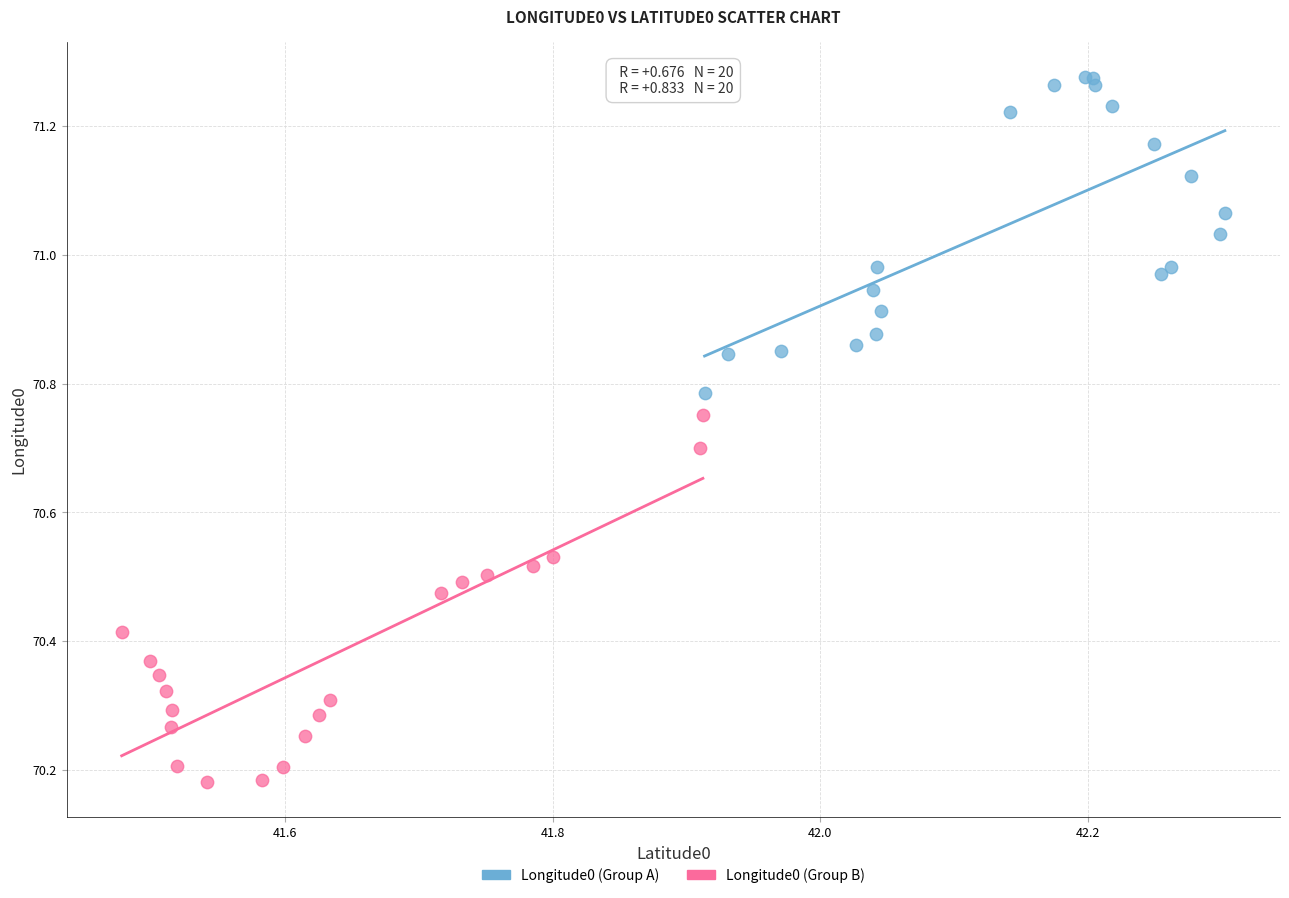

Which series contains the lowest Y value?

Longitude0 (Group B)